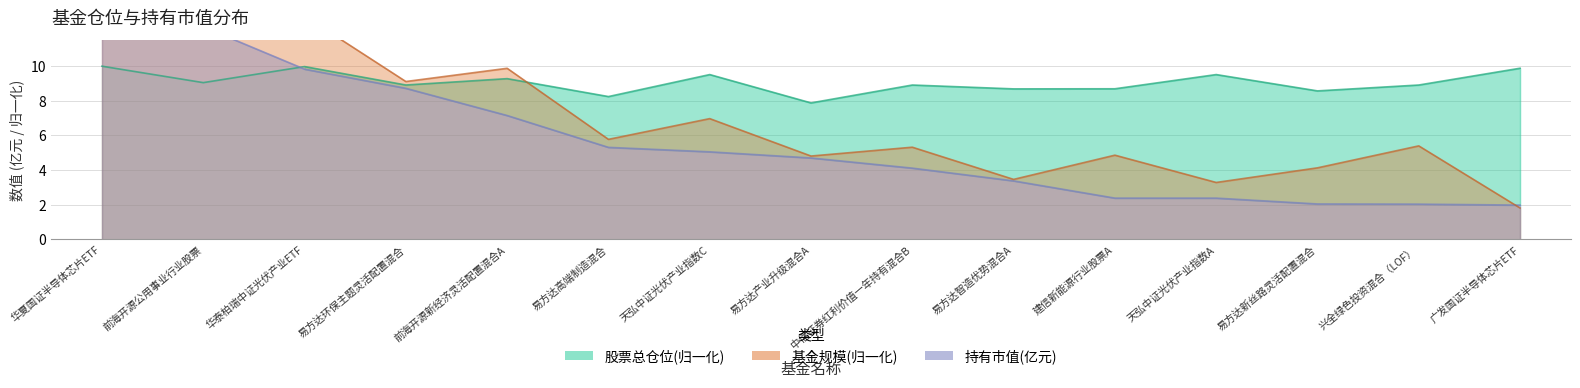

The value of 持有市值(亿元) at 易方达产业升级混合A is 4.7. True or false?

True